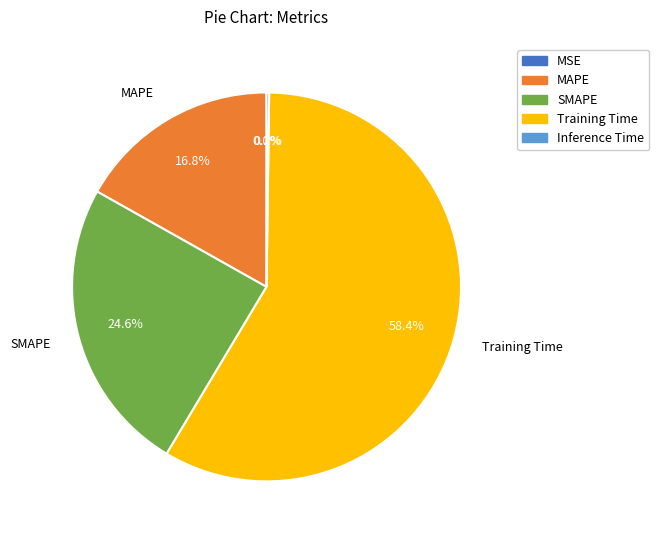

What is the total percentage of SMAPE and MAPE?

41.4%